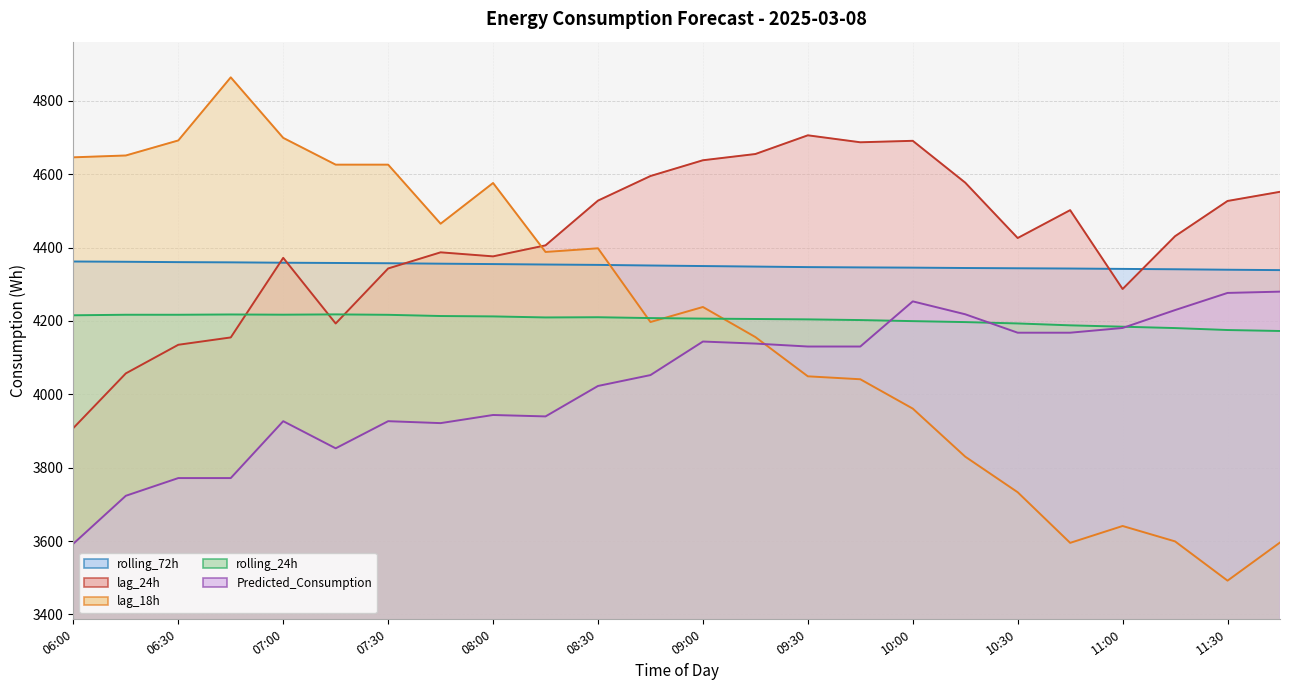

Reading left to right, extract all data points from this chart.

lag_24h: 3908.0	4057.0	4135.0	4155.0	4372.0	4193.0	4343.0	4387.0	4376.0	4406.0	4528.0	4595.0	4638.0	4655.0	4706.0	4687.0	4691.0	4577.0	4426.0	4502.0	4287.0	4431.0	4527.0	4552.0
lag_18h: 4646.0	4651.0	4692.0	4864.0	4699.0	4626.0	4626.0	4465.0	4576.0	4388.0	4398.0	4197.0	4238.0	4156.0	4049.0	4041.0	3961.0	3830.0	3733.0	3595.0	3641.0	3599.0	3492.0	3596.0
rolling_24h: 4215.4	4216.8	4216.8	4217.6	4217.0	4217.8	4216.7	4213.4	4212.3	4209.5	4210.1	4207.8	4206.3	4205.3	4204.2	4202.4	4199.4	4196.8	4193.1	4188.0	4184.3	4180.5	4175.2	4172.6
rolling_72h: 4362.0	4361.3	4360.3	4359.7	4358.7	4358.0	4357.2	4356.1	4355.0	4353.8	4352.8	4351.1	4349.6	4348.2	4346.7	4345.9	4345.3	4344.3	4343.5	4342.8	4341.8	4340.8	4339.6	4338.5
Predicted_Consumption: 3592.8	3723.3	3771.6	3771.6	3926.7	3852.7	3926.7	3921.4	3943.6	3939.7	4022.7	4052.4	4143.8	4138.3	4130.2	4130.2	4253.3	4218.1	4167.9	4167.9	4180.8	4229.6	4276.3	4279.8